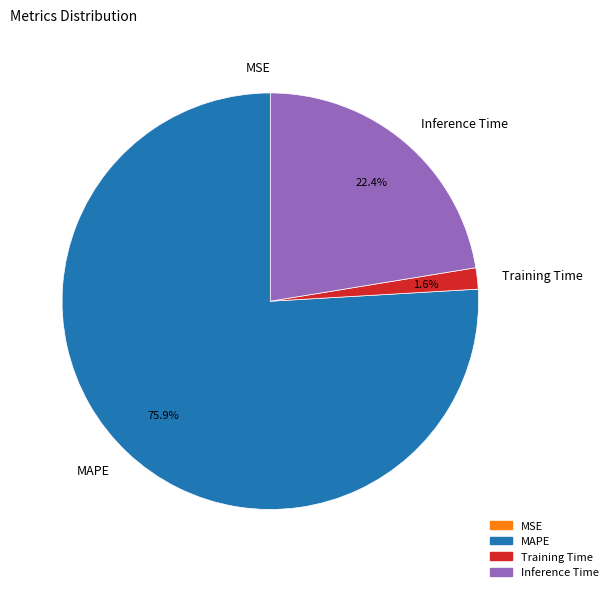

What is the total percentage of Inference Time and MAPE?

98.4%